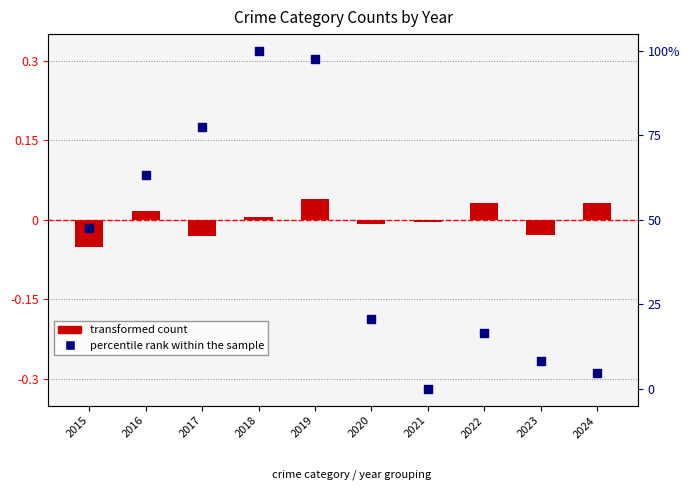

At how many categories does at least one series exceed 40?

5